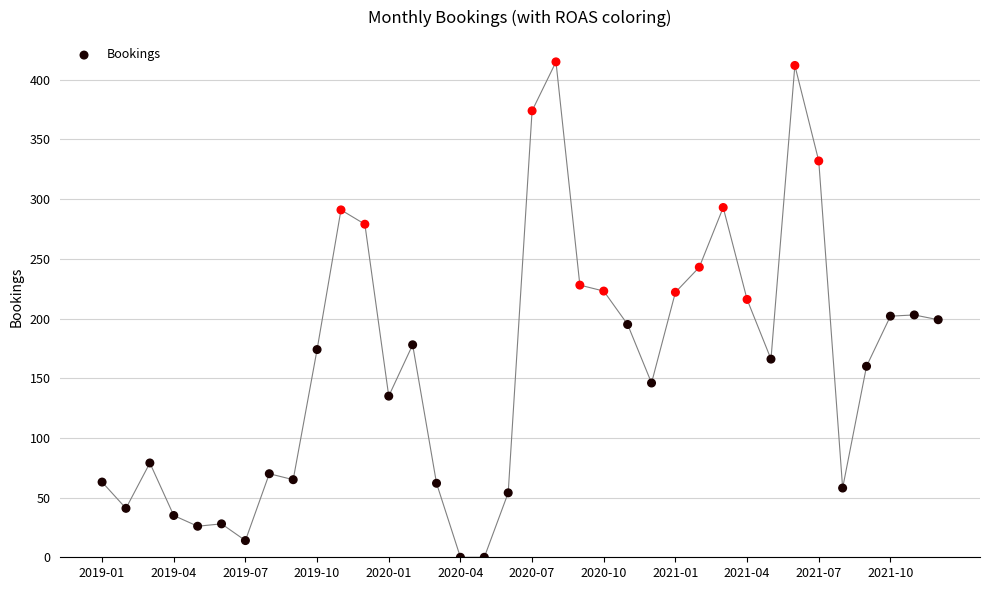

What is the range of Y values (max minus min)?

415